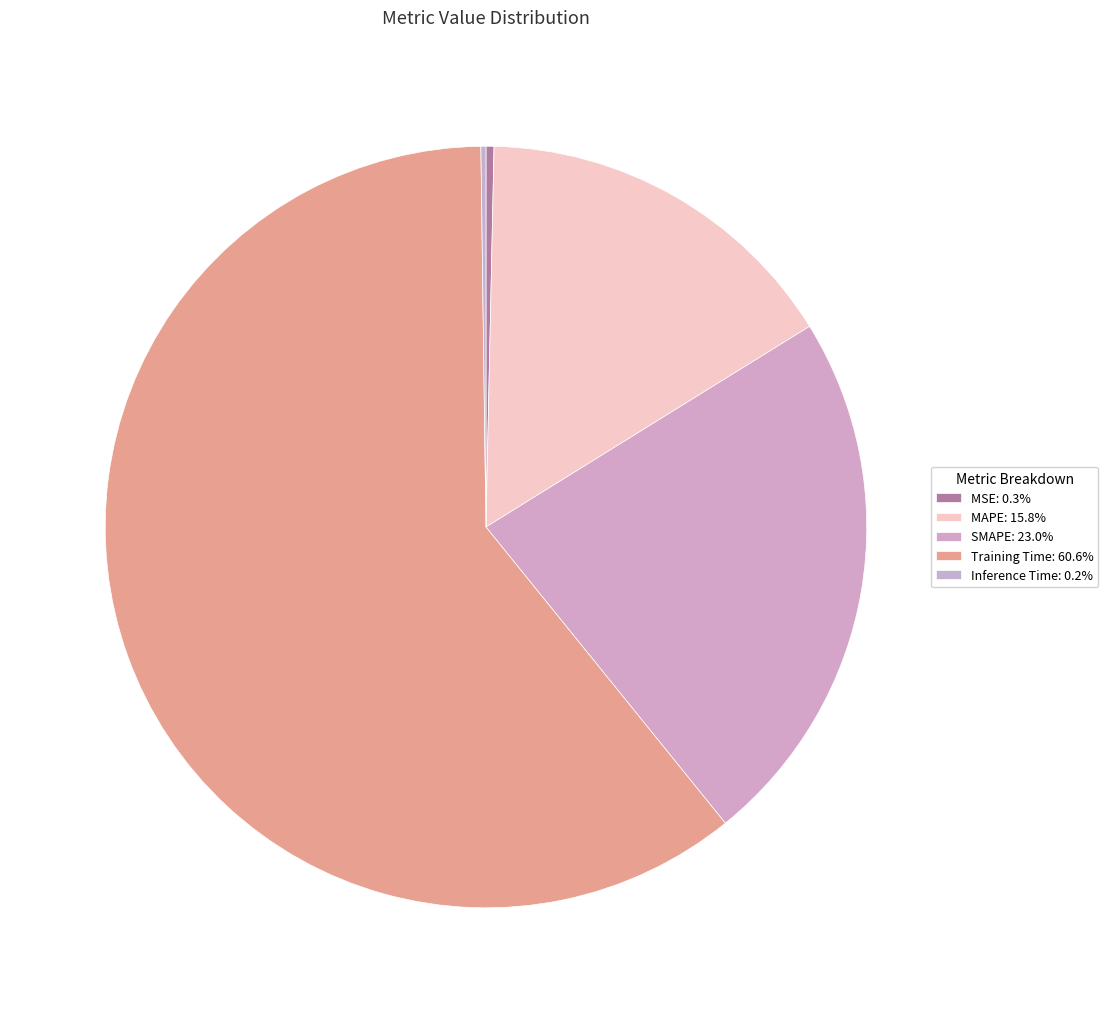

Rank the categories by value from lowest to highest.

Inference Time, MSE, MAPE, SMAPE, Training Time